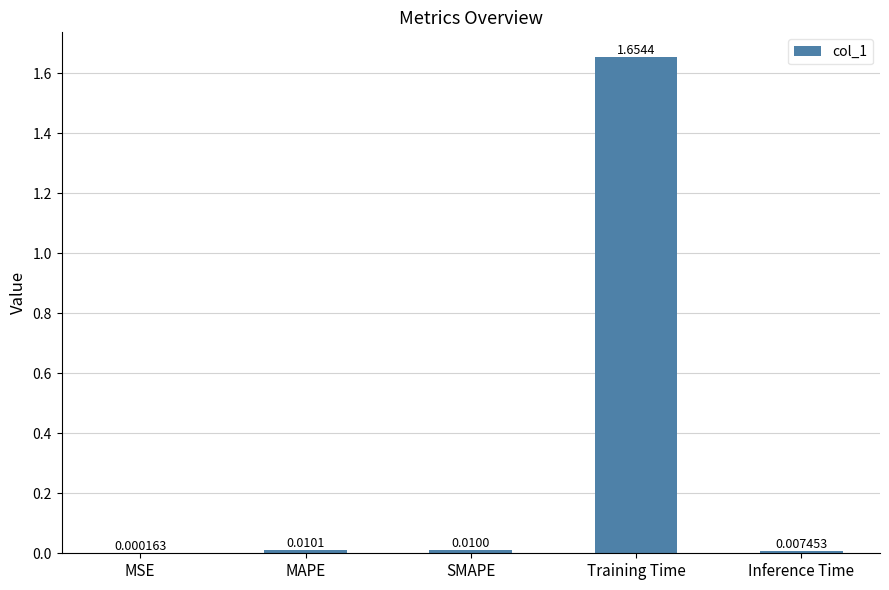

At which category does the chart reach its peak across all series?

Training Time